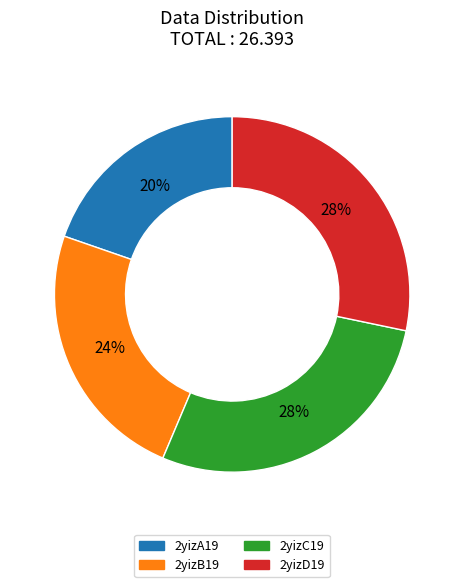

True or false: 2yizB19 accounts for 24% of the total.

True